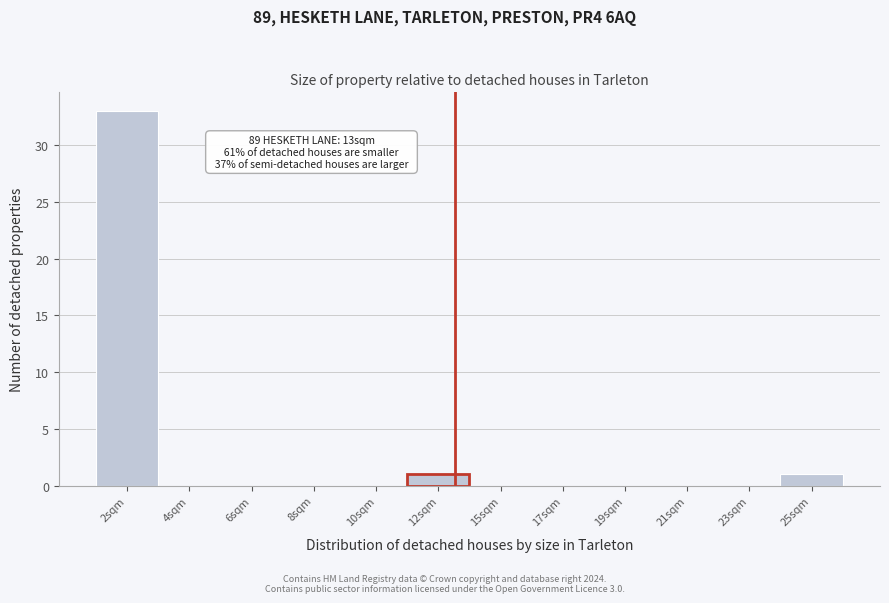

What is the sum of all values?

35